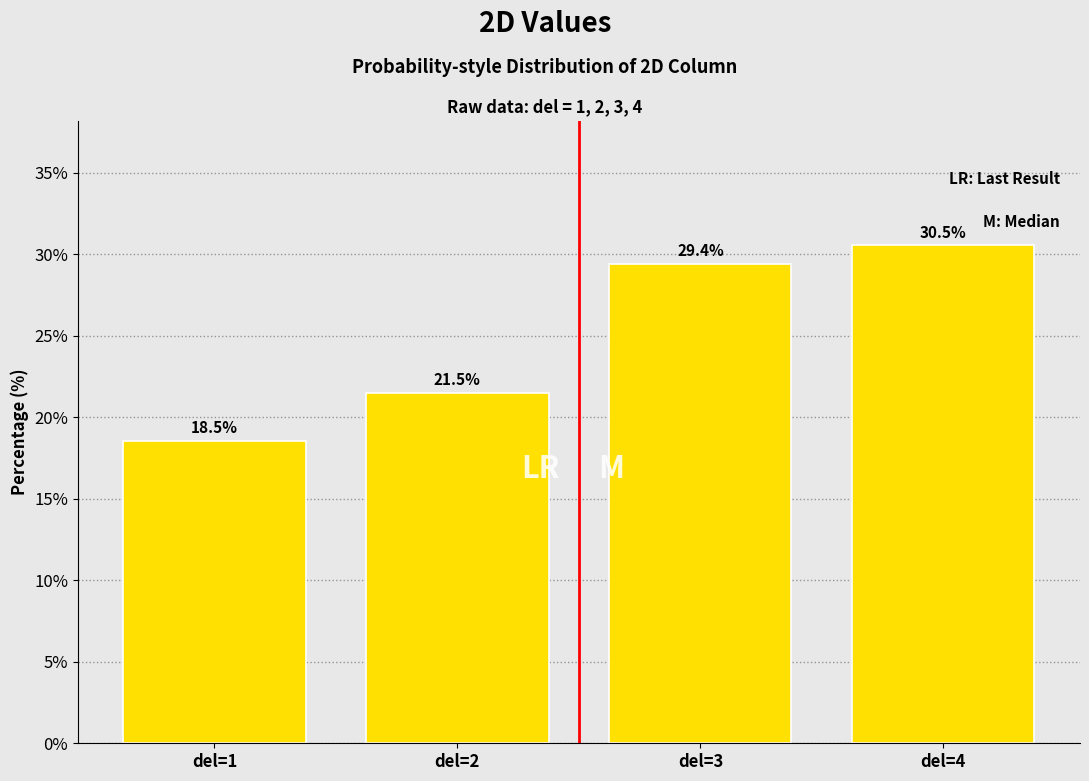

Reading right to left, extract all data points from this chart.

30.5	29.4	21.5	18.5